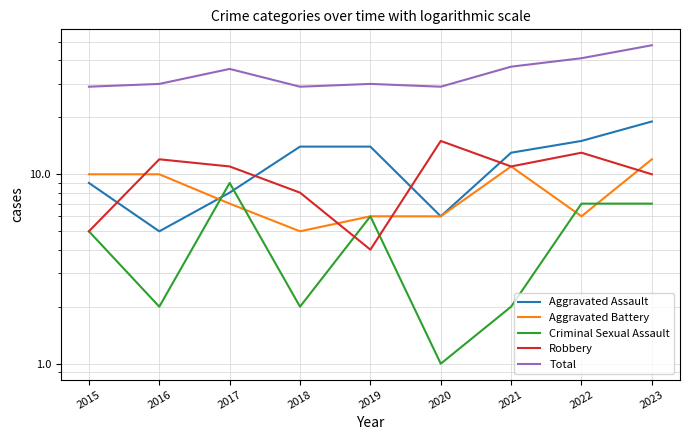

What is the value of the Total point at the 8th from the left?

41